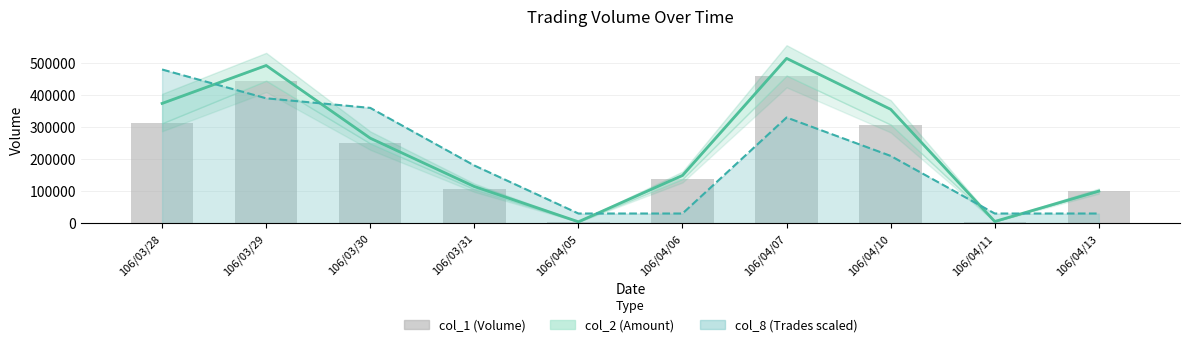

Does the chart contain stacked bars?

No